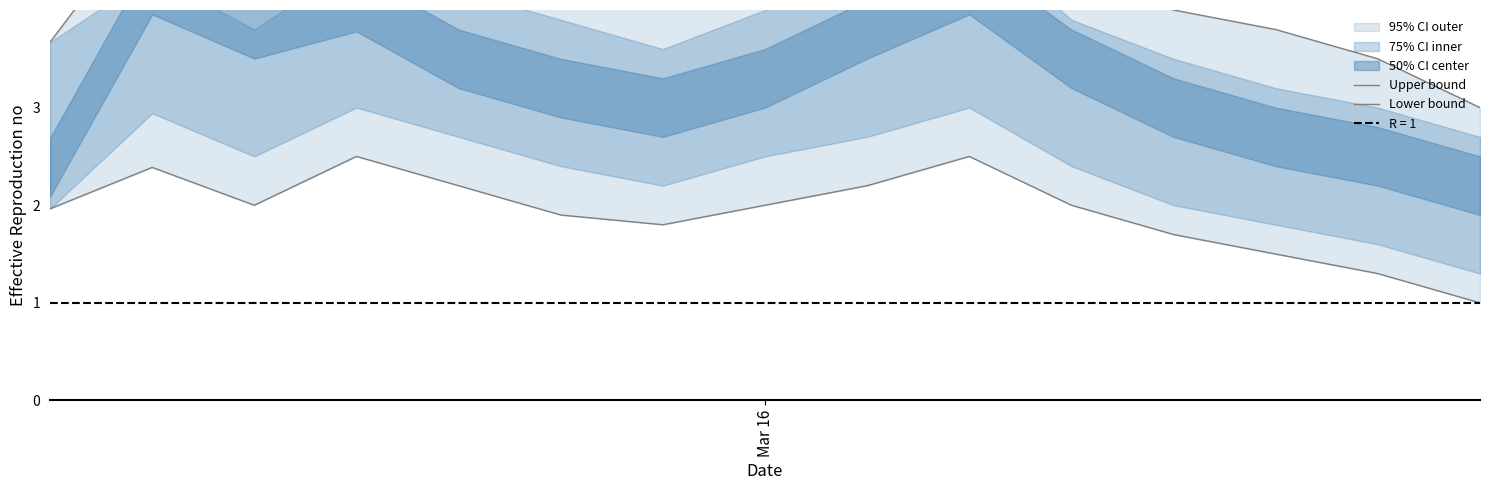

List the labels in order of Lower bound value, largest first.

3, 9, 1, 4, 8, 2, 7, 10, Mar 16, 5, 6, 11, 12, 13, 14